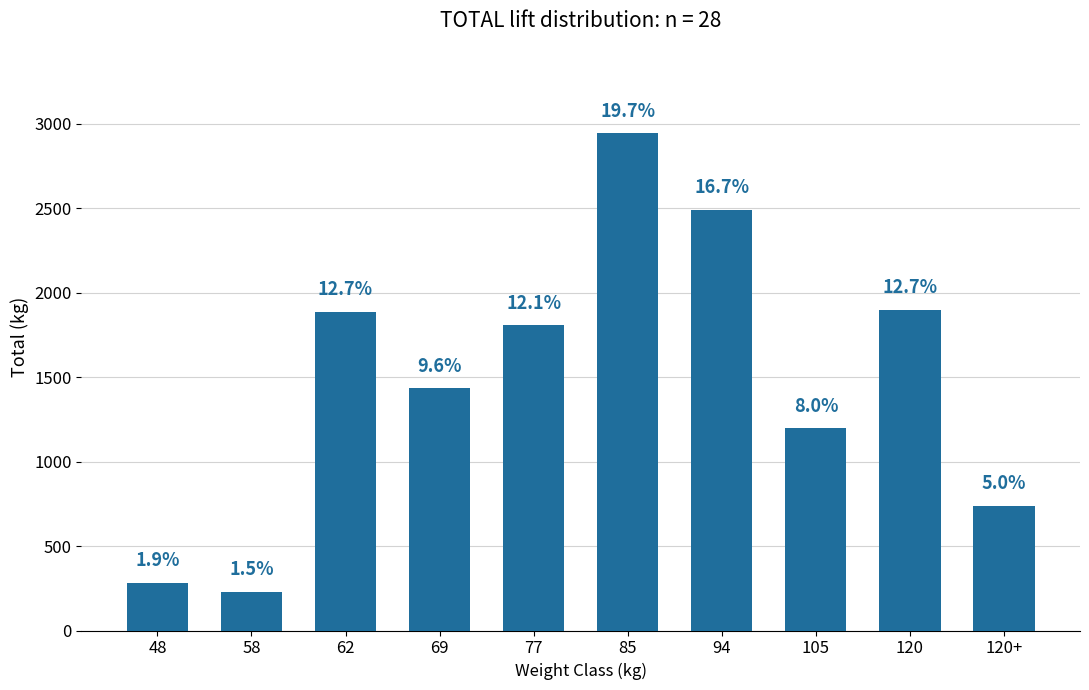

Reading left to right, what are all the values shown in this chart?

48=283	58=230	62=1887	69=1433	77=1807	85=2944	94=2490	105=1197	120=1898	120+=738